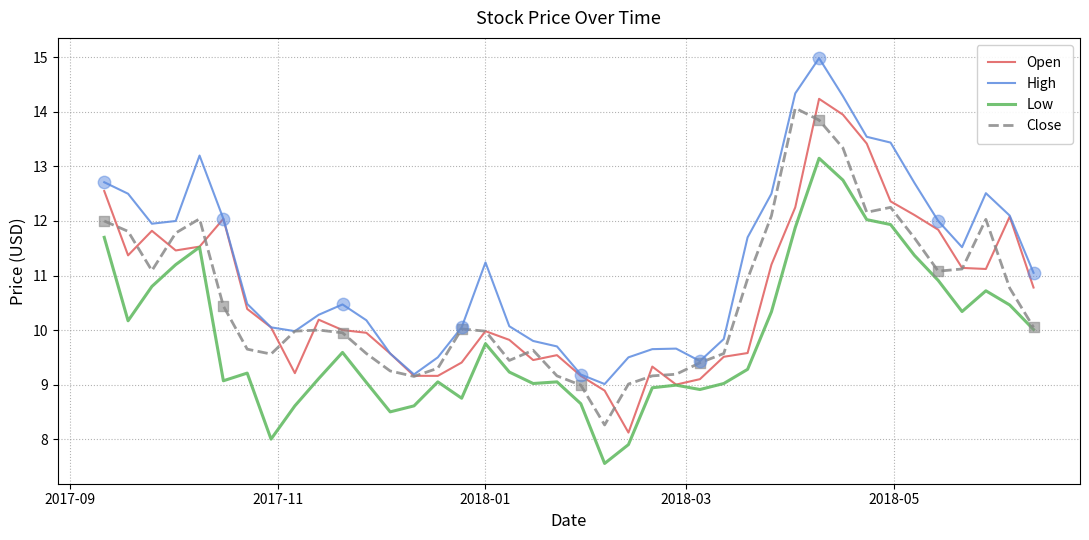

At how many categories does at least one series exceed 11?

20